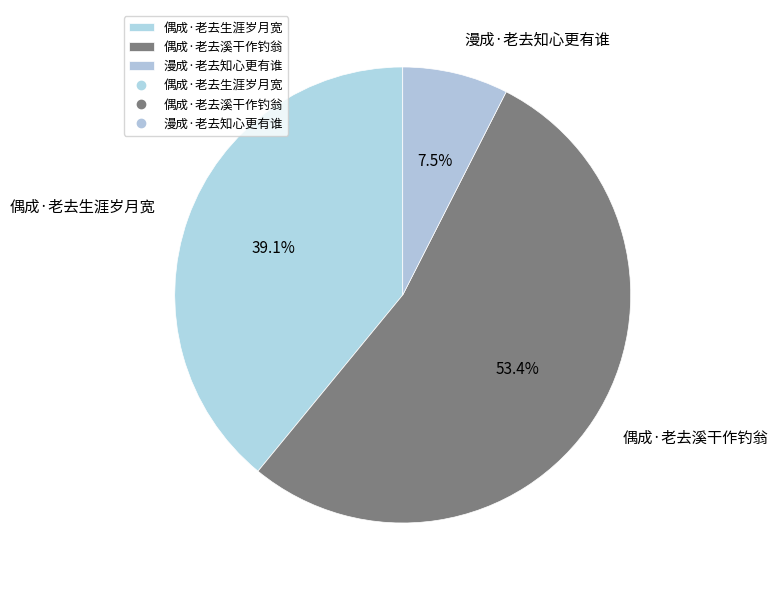

Which category has the smallest portion of the pie?

漫成·老去知心更有谁